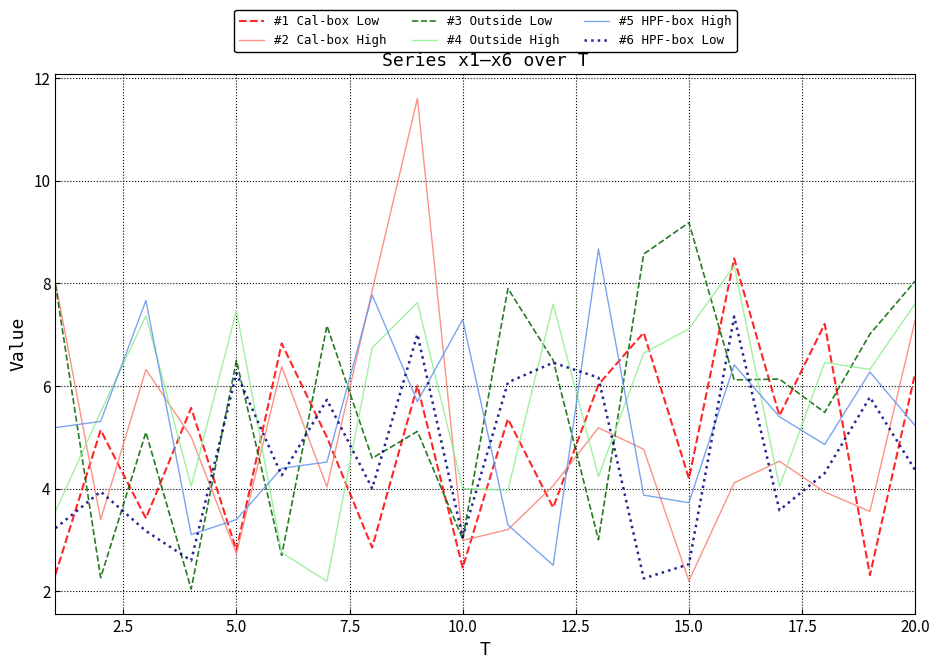

Does the chart display data point markers on the line(s)?

No